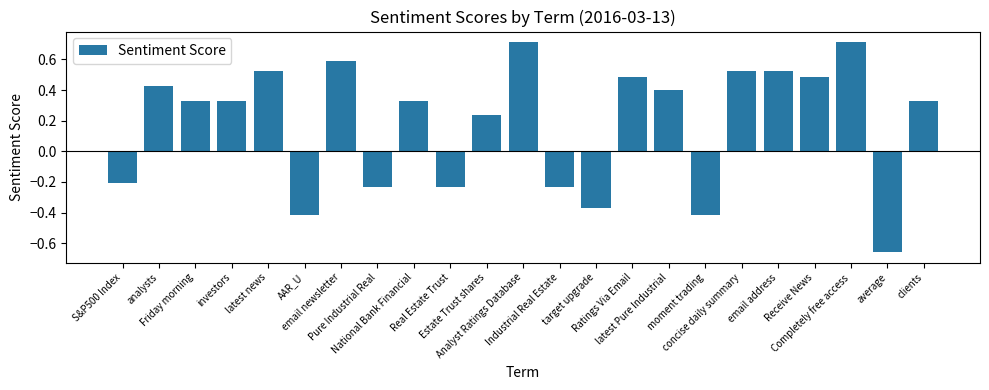

What is the difference between the maximum and second lowest values?

1.1